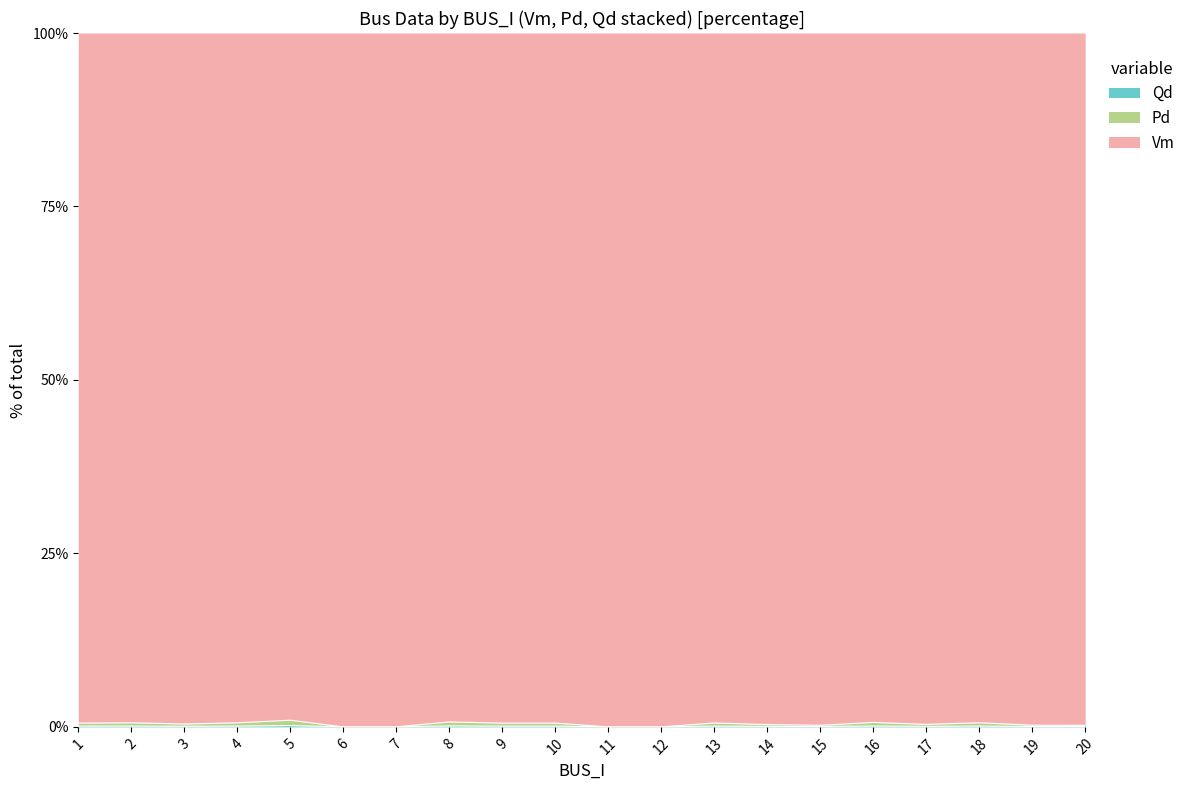

What is the average value of the Pd series?

0.1